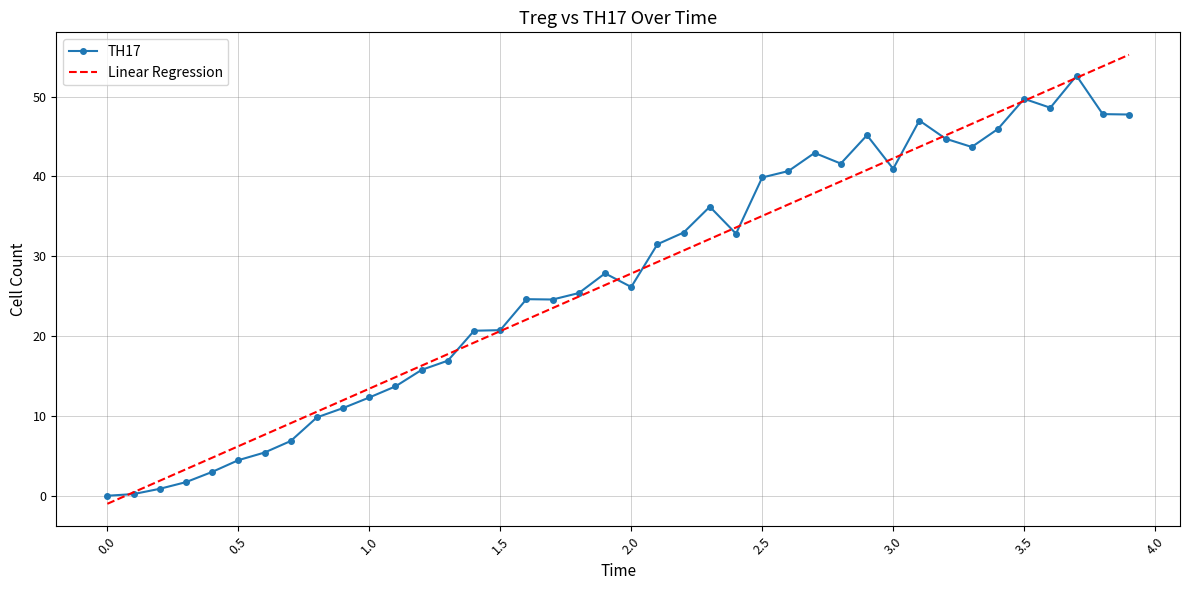

The TH17 series shows -17.7 at 0.0. True or false?

False